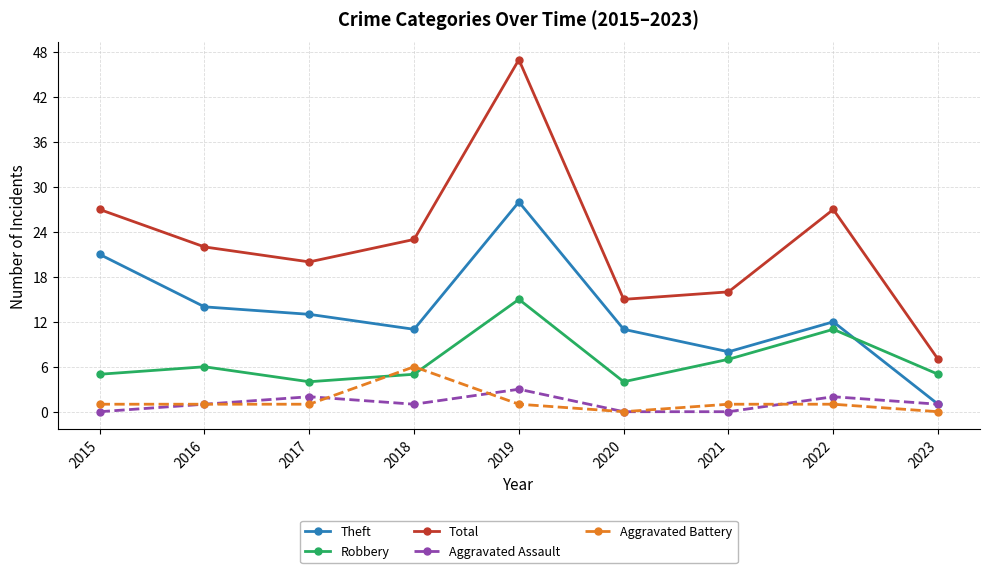

Reading left to right, list all the values displayed in this chart.

Theft: 2015=21	2016=14	2017=13	2018=11	2019=28	2020=11	2021=8	2022=12	2023=1
Robbery: 2015=5	2016=6	2017=4	2018=5	2019=15	2020=4	2021=7	2022=11	2023=5
Total: 2015=27	2016=22	2017=20	2018=23	2019=47	2020=15	2021=16	2022=27	2023=7
Aggravated Assault: 2015=0	2016=1	2017=2	2018=1	2019=3	2020=0	2021=0	2022=2	2023=1
Aggravated Battery: 2015=1	2016=1	2017=1	2018=6	2019=1	2020=0	2021=1	2022=1	2023=0